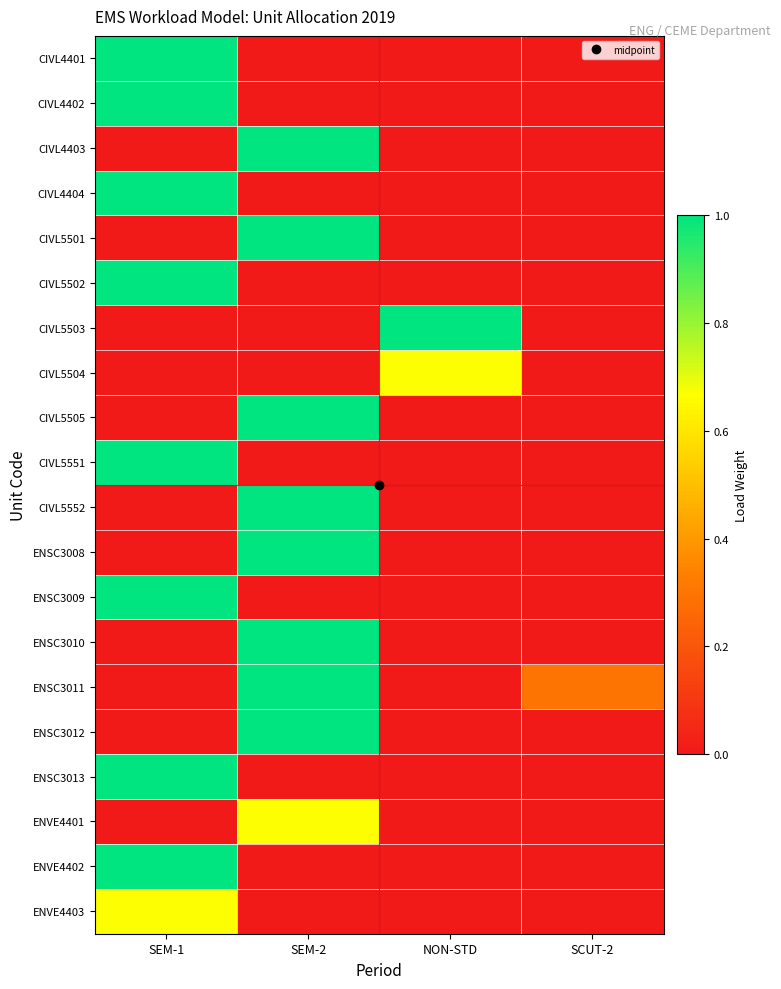

Between SEM-2 and SCUT-2, which is larger?

SEM-2